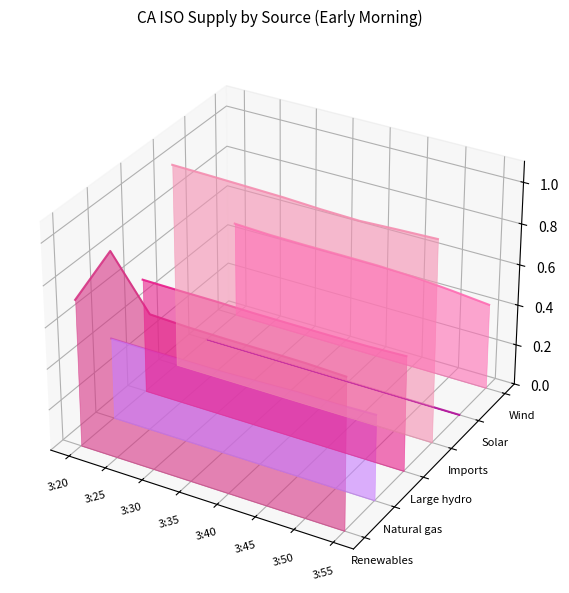

How many categories are shown in the chart?

8